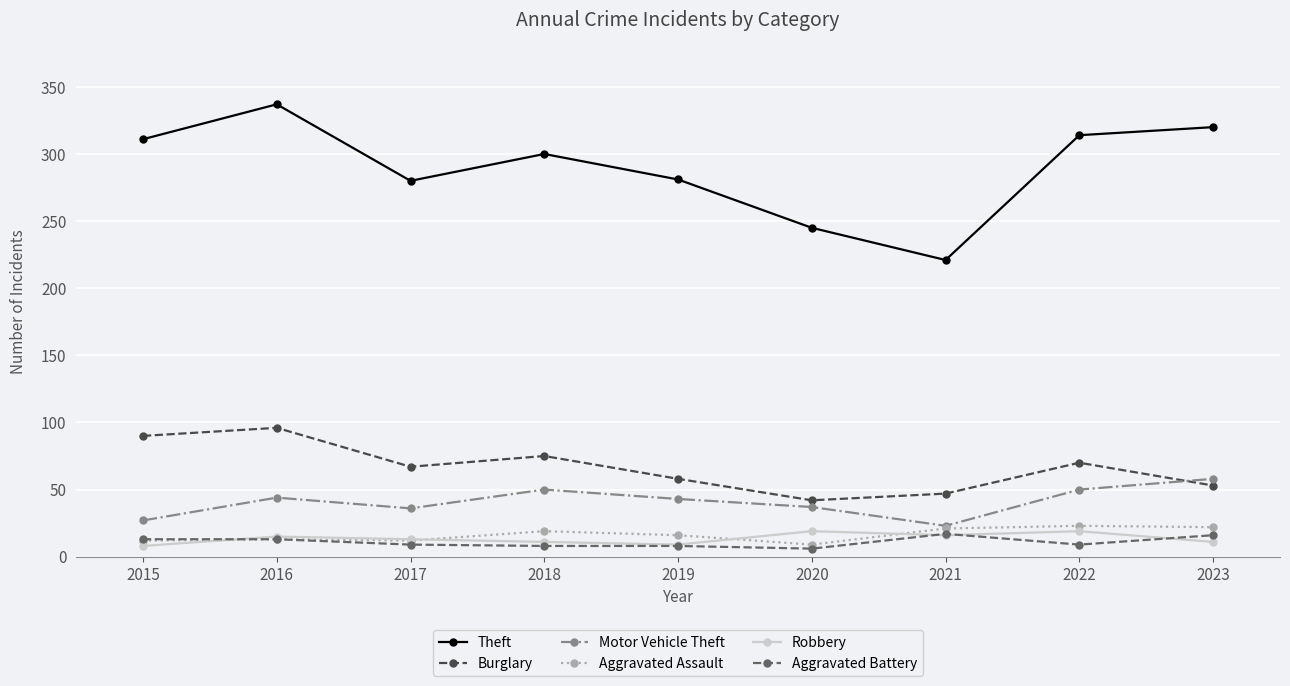

How many interior local valleys does the Motor Vehicle Theft series have?

2